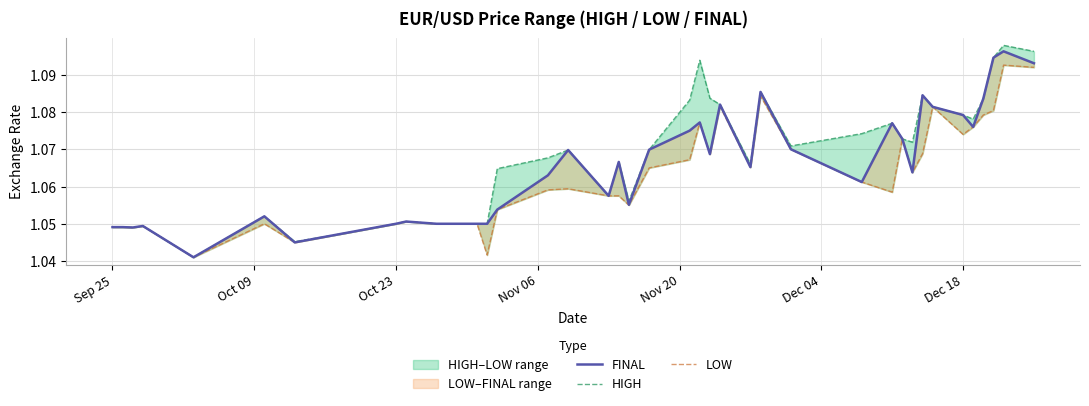

What is the average value of the FINAL series?

1.1